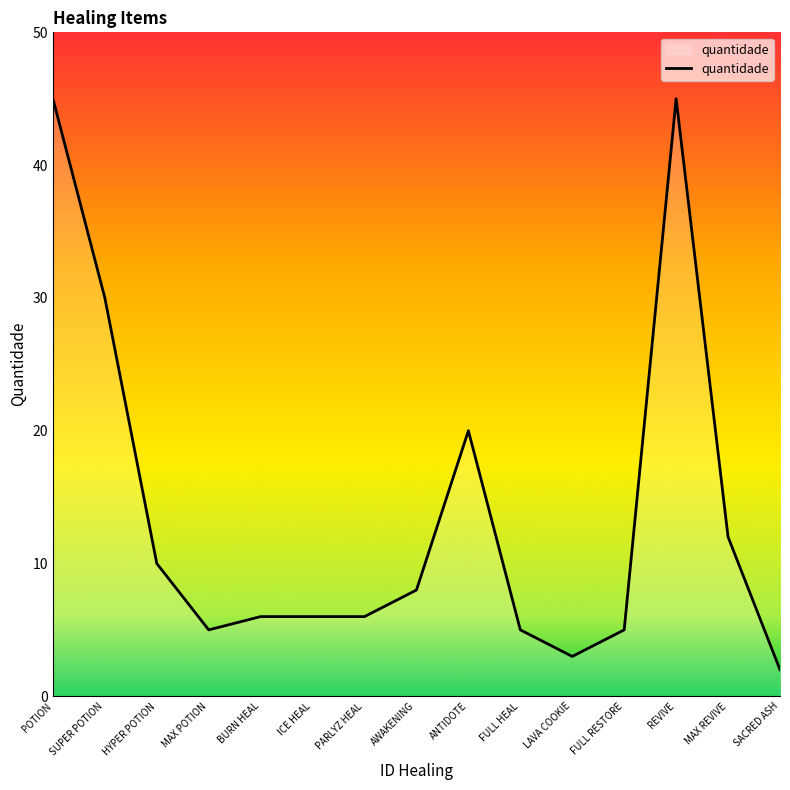

At which label is the value closest to 23?

ANTIDOTE